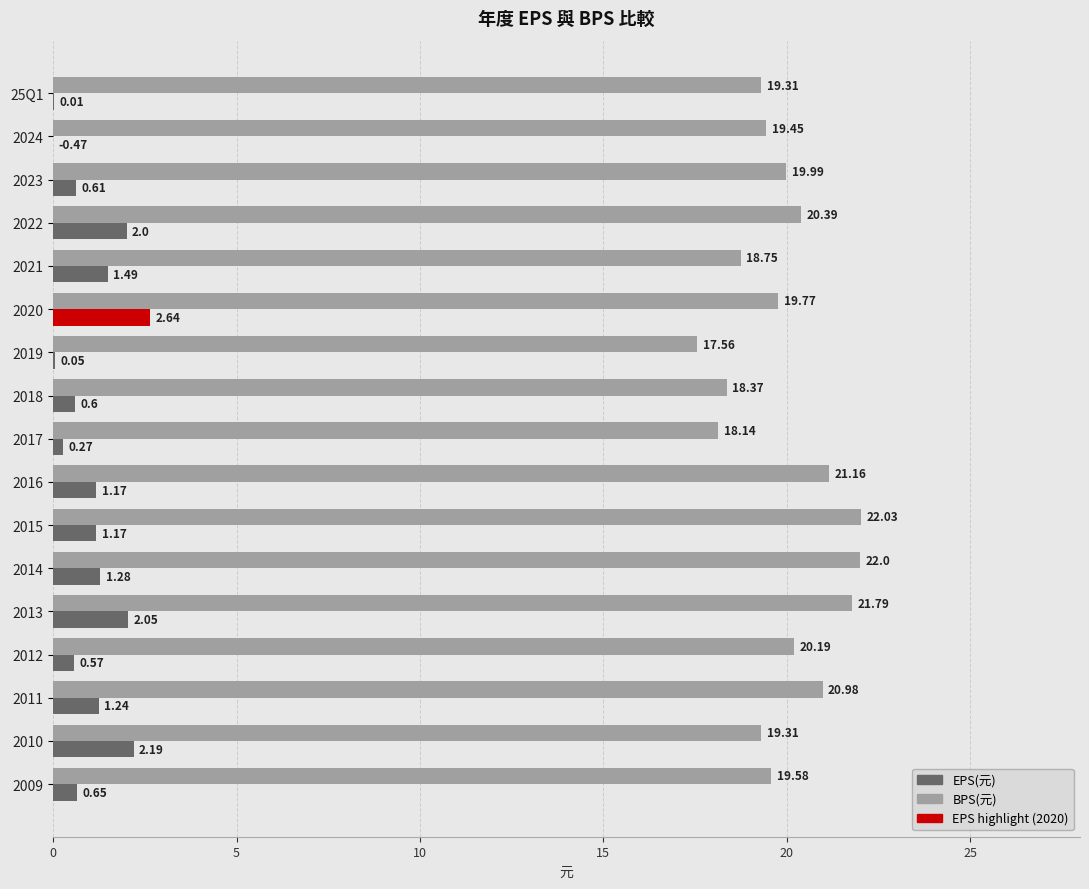

What is the average value of the EPS(元) series?

1.0